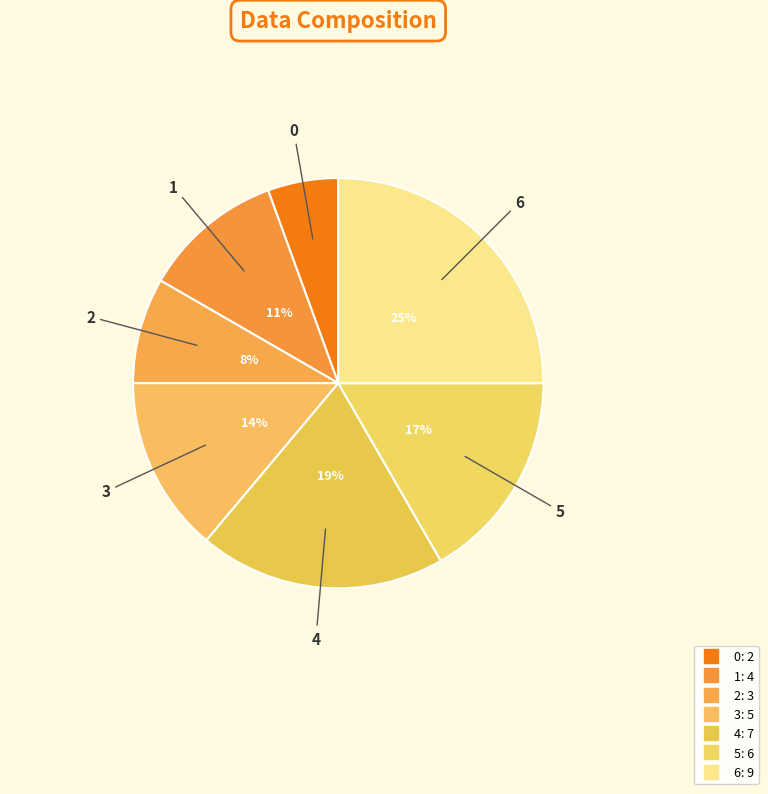

To the nearest percent, what is the difference between the largest and smallest slice percentages?

19%